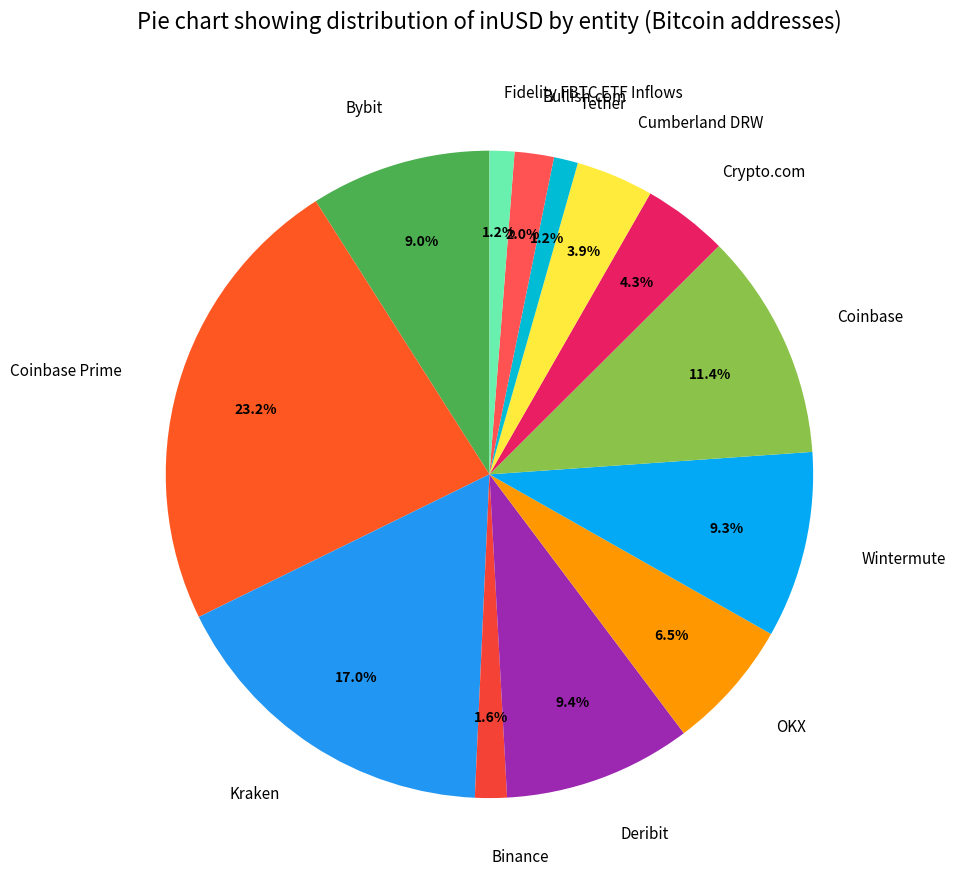

Between OKX and Cumberland DRW, which is larger?

OKX